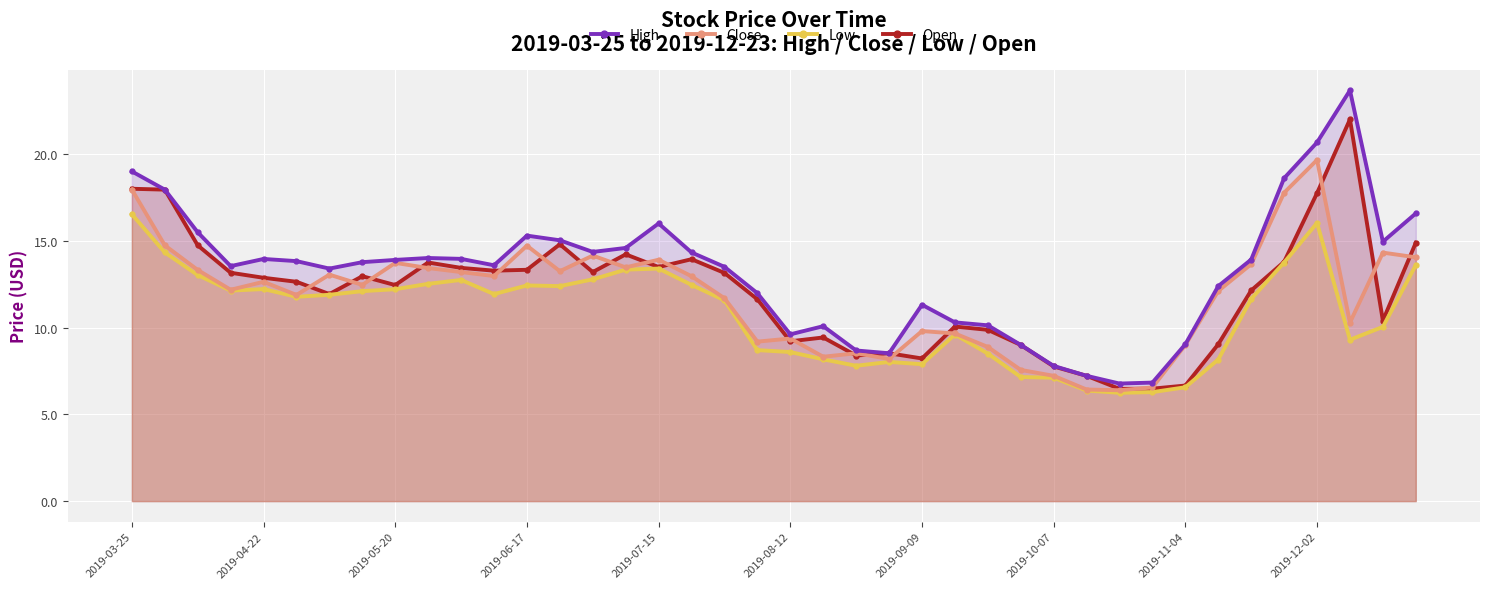

How many lines are shown in the chart?

4